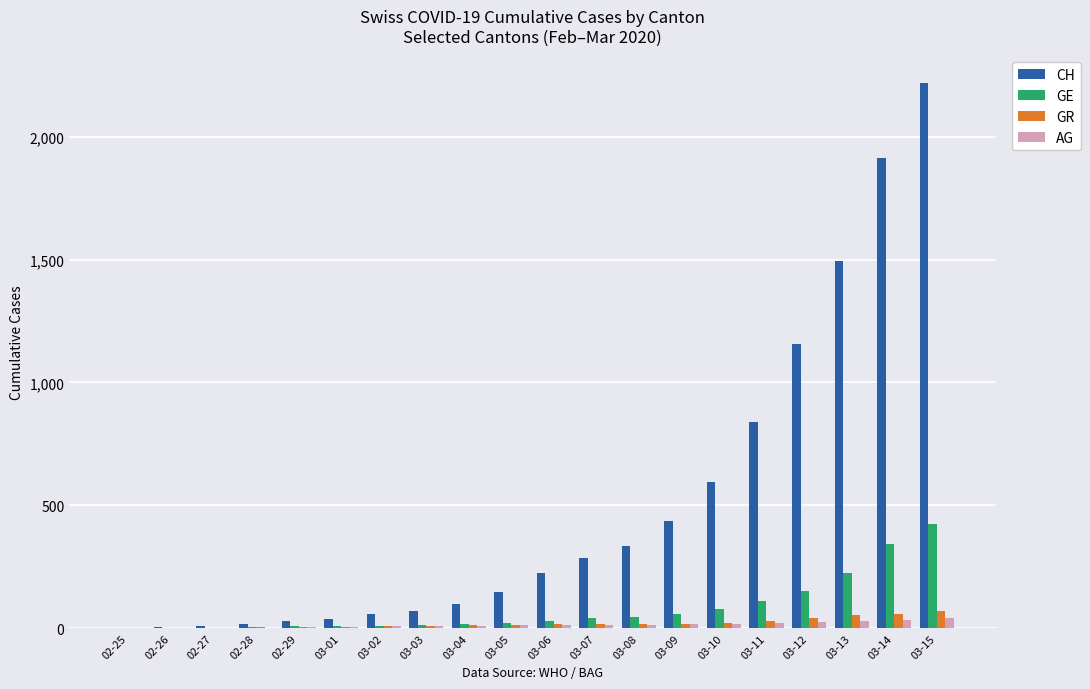

Between 03-01 and 03-14, which series saw the biggest shift?

CH